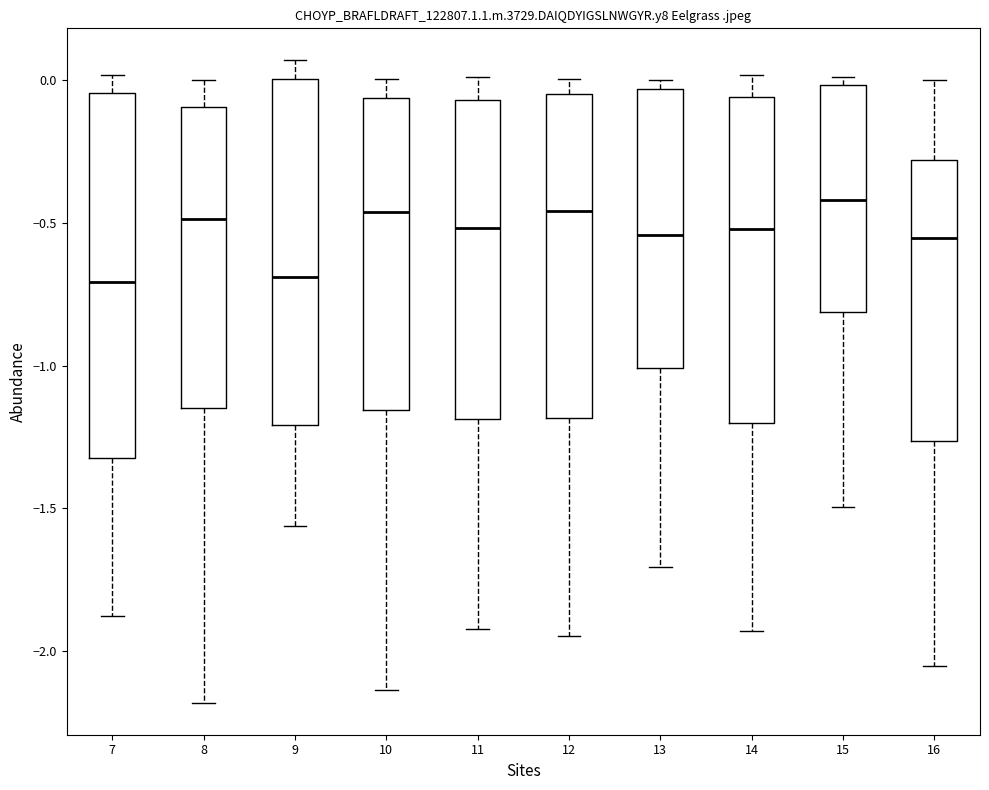

Which box is the tallest, from its lower edge to its upper edge?

7